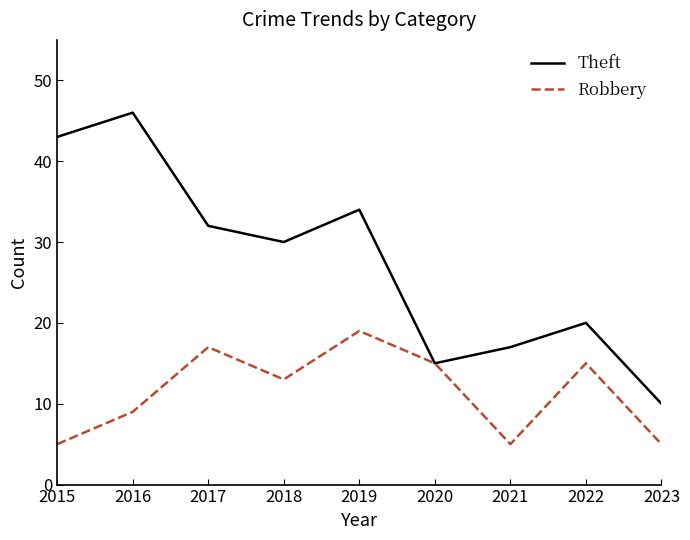

What is the difference between the Theft values at 2019 and 2023?

24